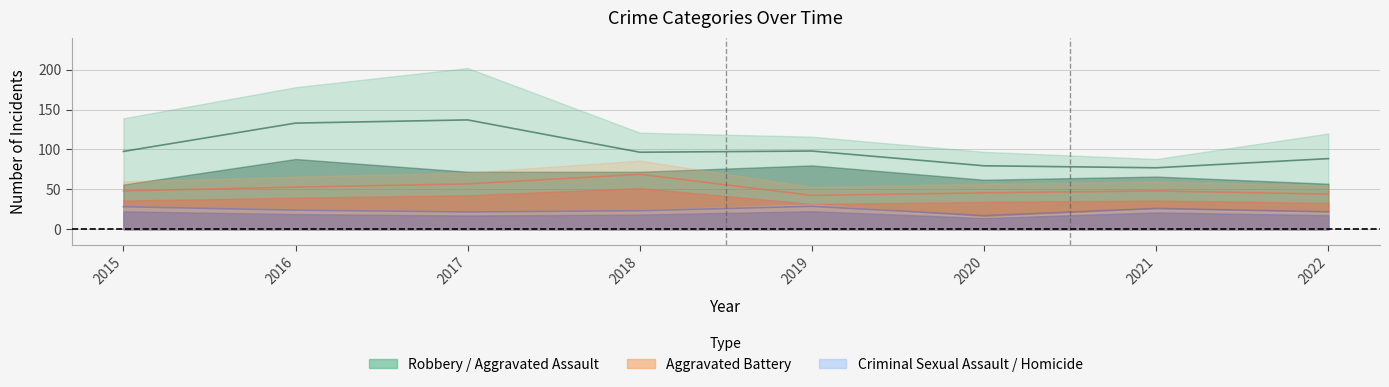

What is the difference between the maximum and second lowest values in the Homicide series?

2